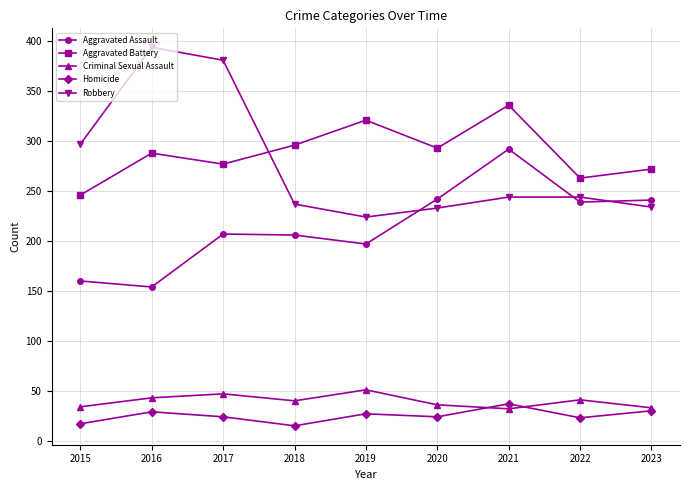

The value of Robbery at 2018 is 416. True or false?

False